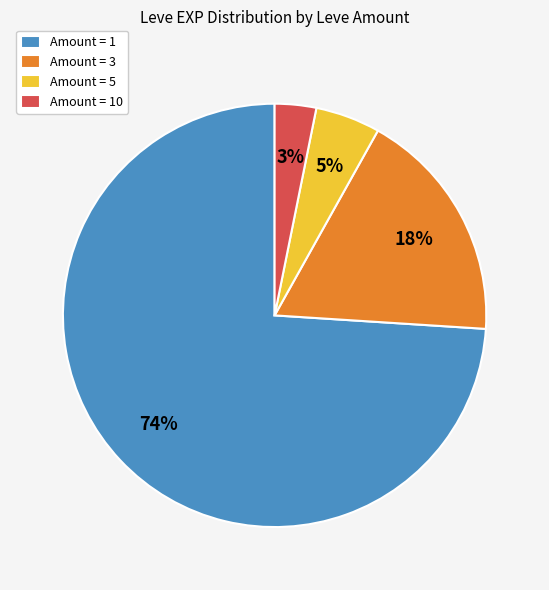

Combined, do Amount = 3 and Amount = 5 account for over 50%?

No